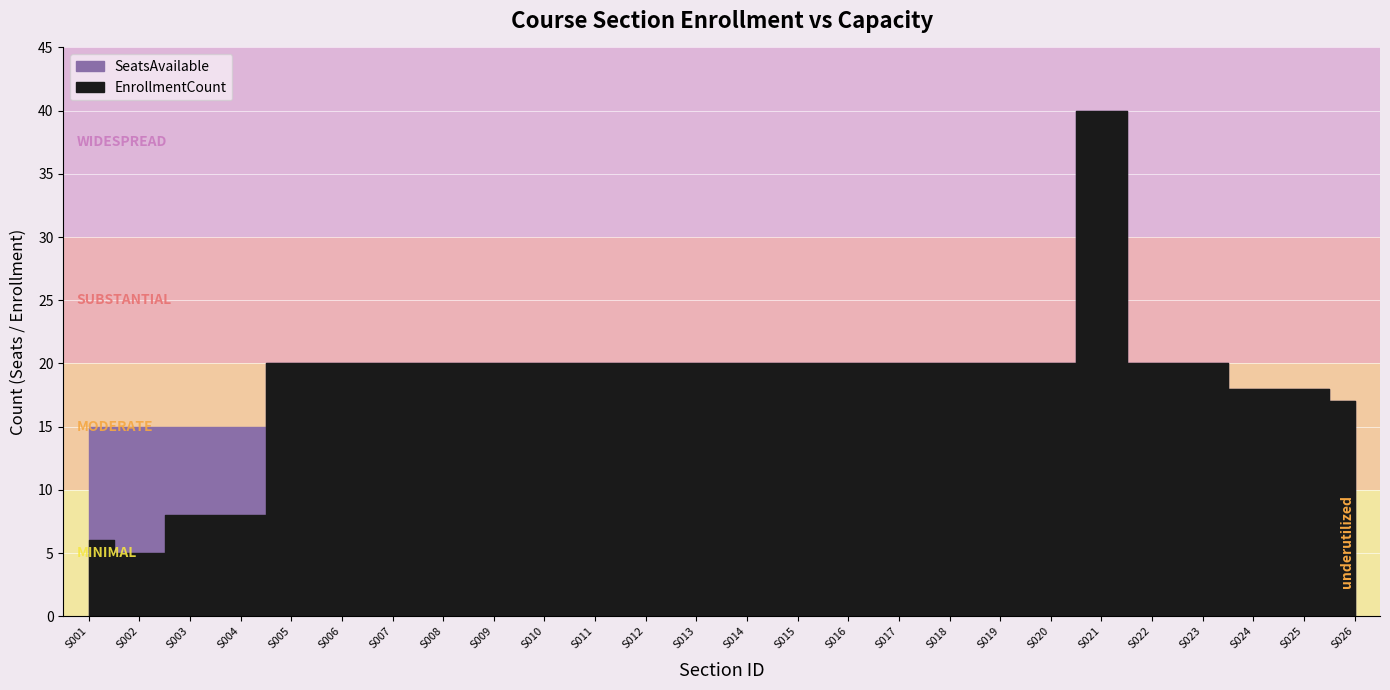

What is the value of the EnrollmentCount point at the 2nd from the left?

5